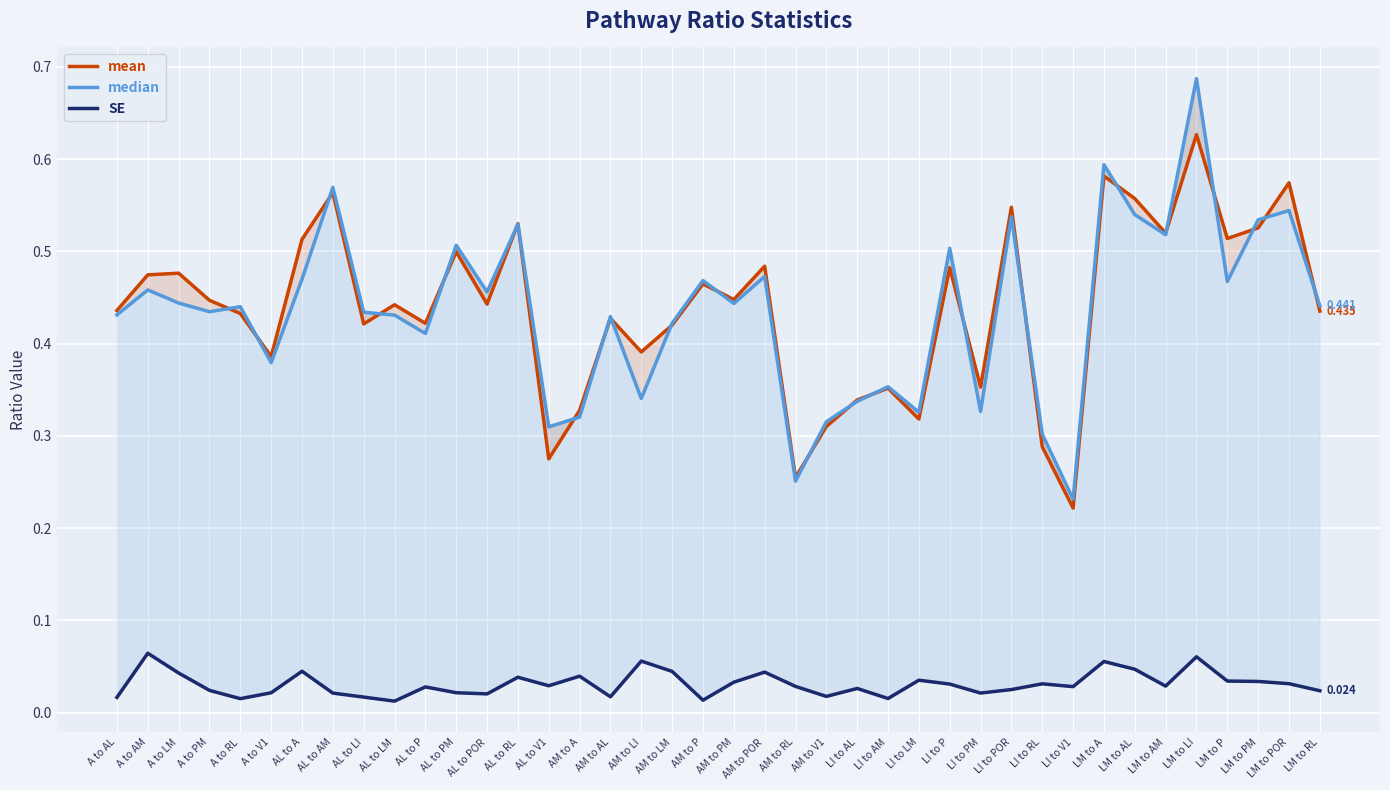

At which category is the sum across all series the highest?

LM to LI